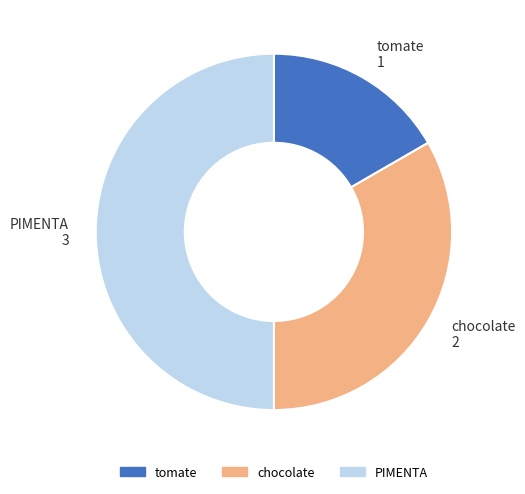

Is chocolate the majority of the pie?

No